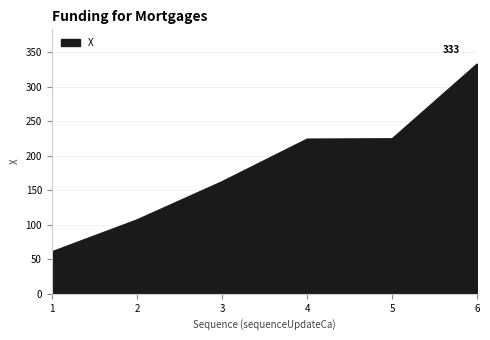

The chart shows a value of 224.8 at 5. True or false?

True